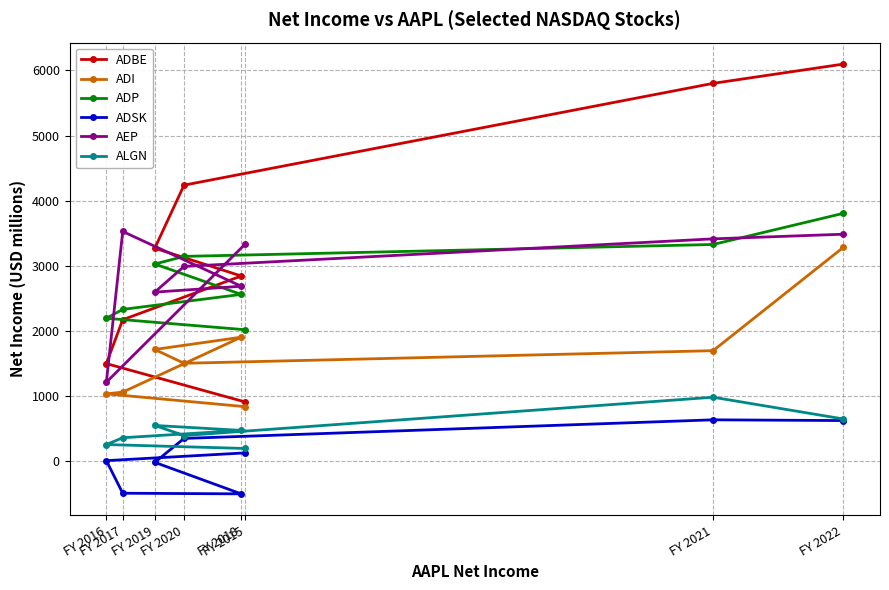

Which series has the largest range (max minus min)?

ADBE